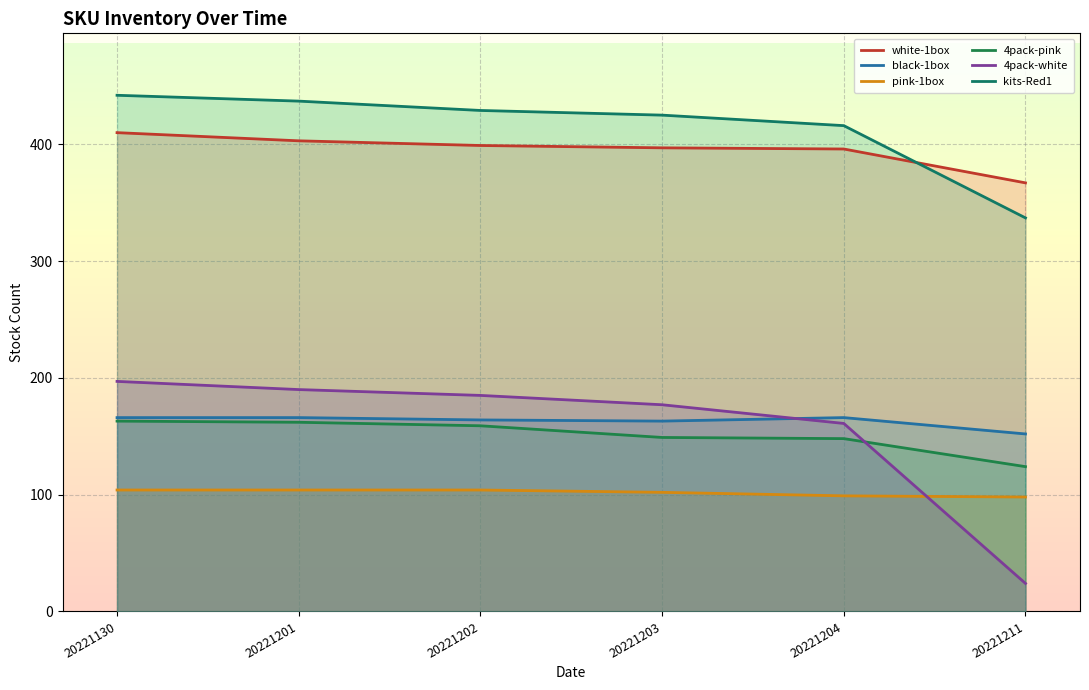

What are all the series names shown in the legend?

white-1box, black-1box, pink-1box, 4pack-pink, 4pack-white, kits-Red1